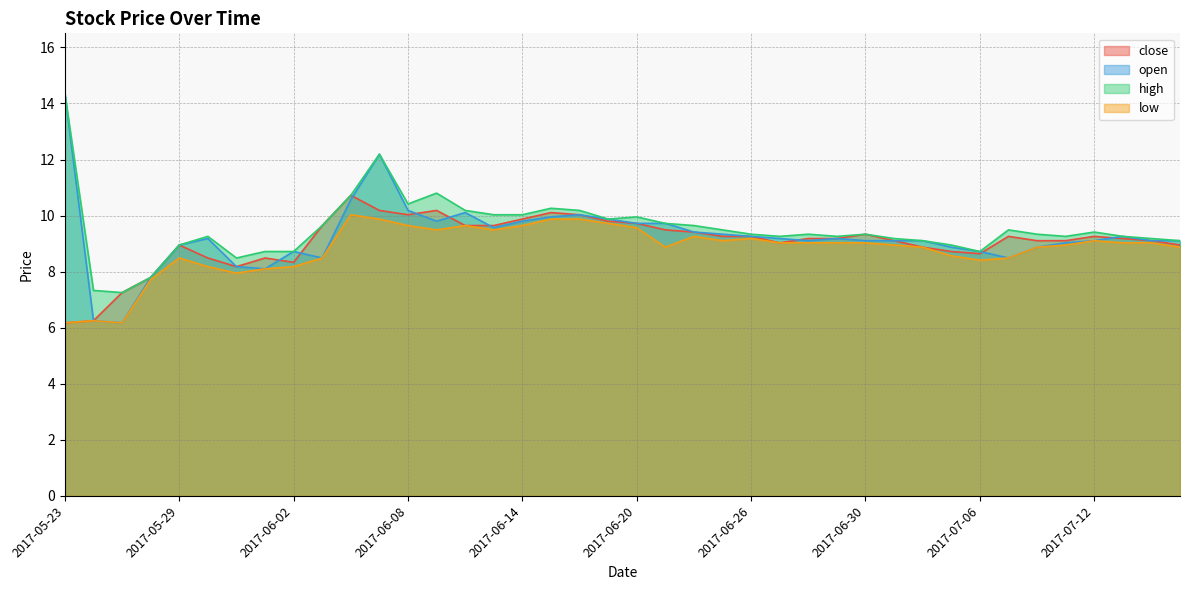

Where is the first local minimum for open?

2017-05-25